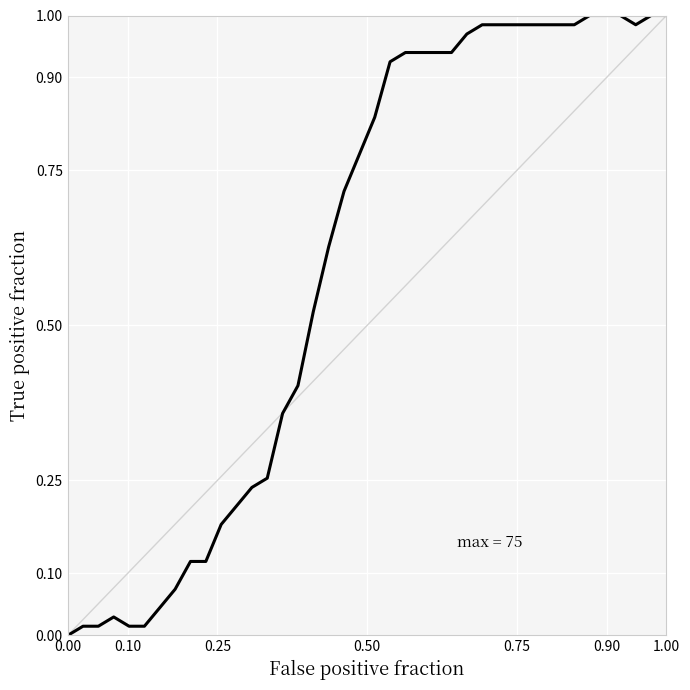

Does the chart have visible grid lines?

Yes